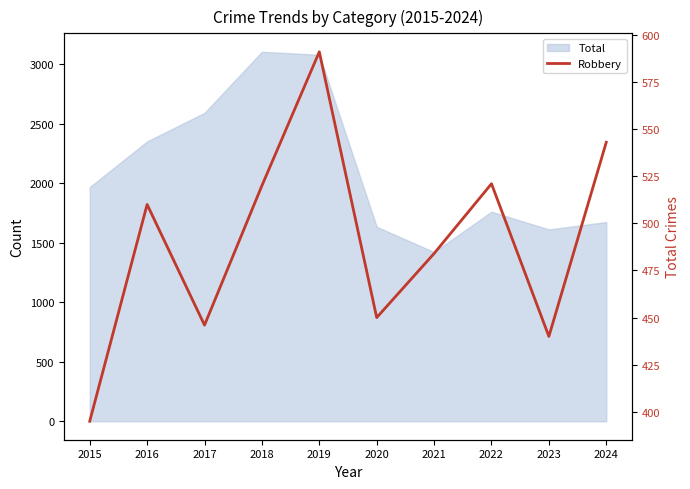

What is the maximum value shown in the chart?

591